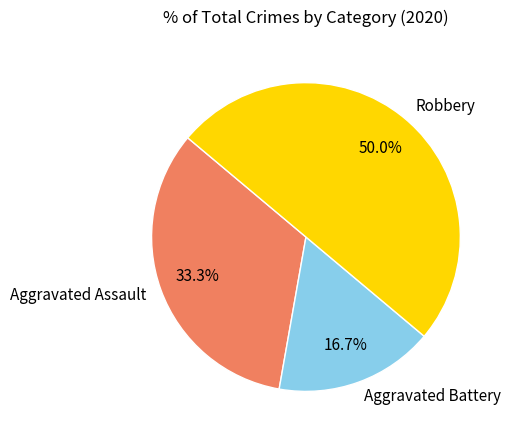

Is Aggravated Assault the majority of the pie?

No